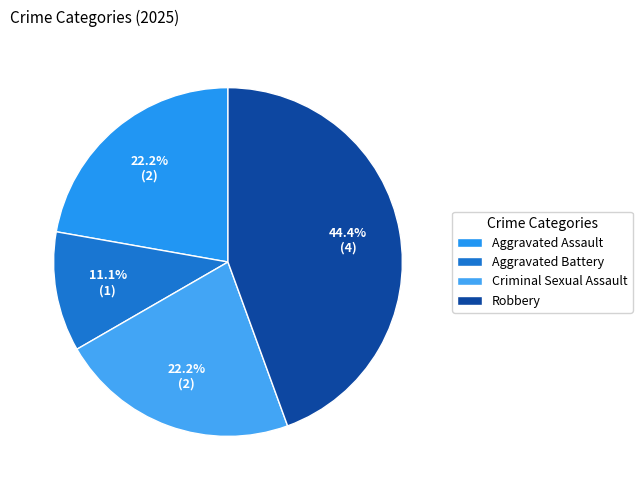

What percentage do Aggravated Assault and Criminal Sexual Assault together represent?

44.4%